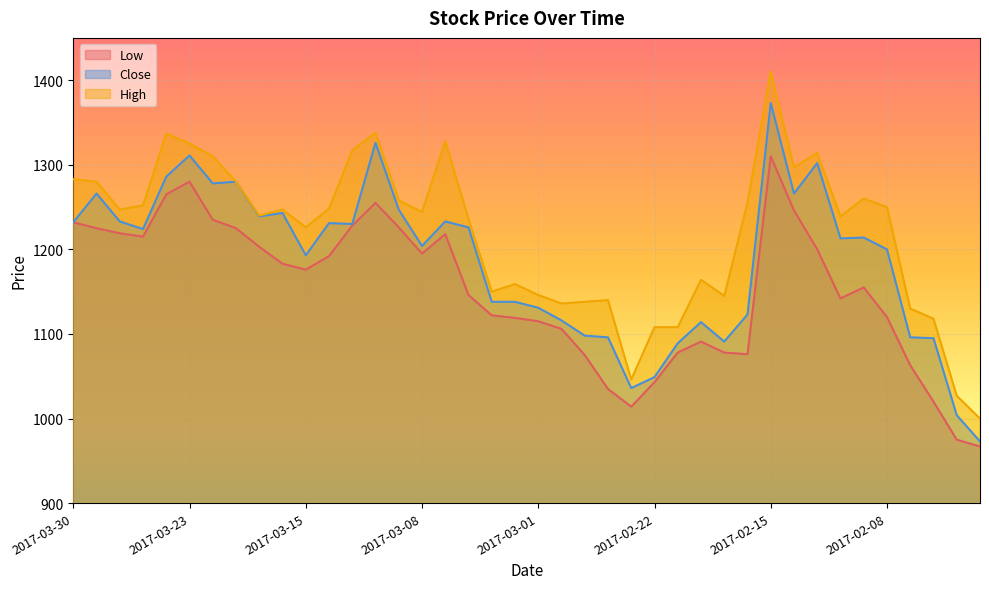

How many data points in High are less than 1247?

20